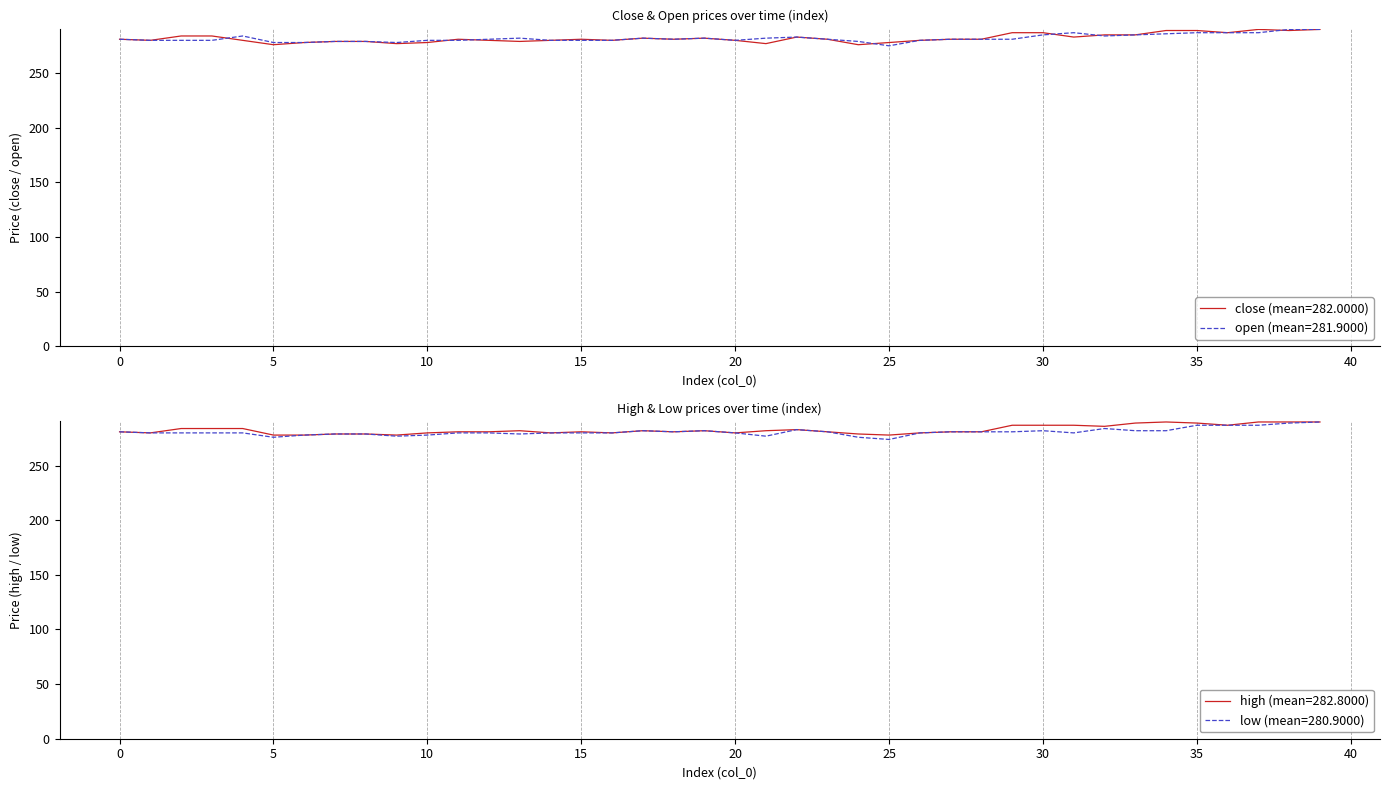

What is the sum of the low values at 16 and 21?

557